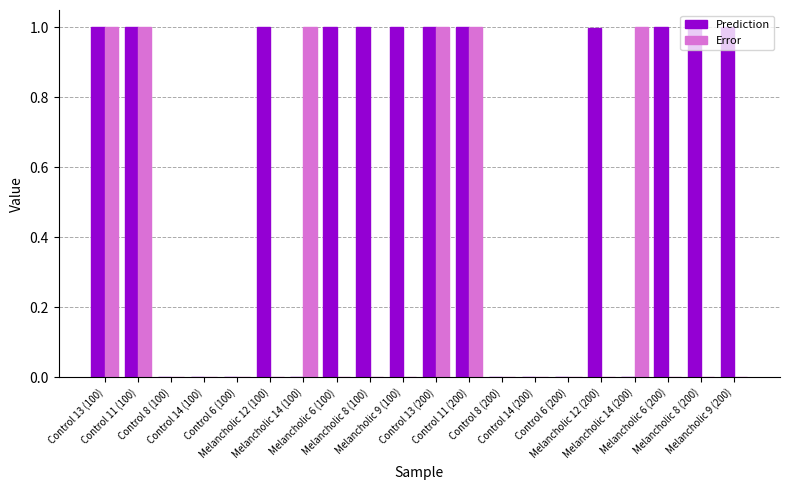

What is the maximum value for Error?

1.0